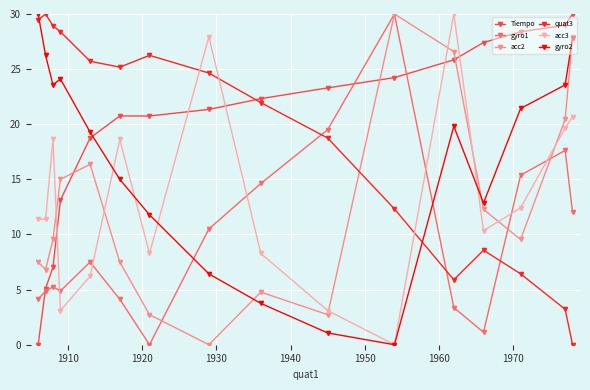

What is the value of the quat3 point at the 9th from the left?

22.0